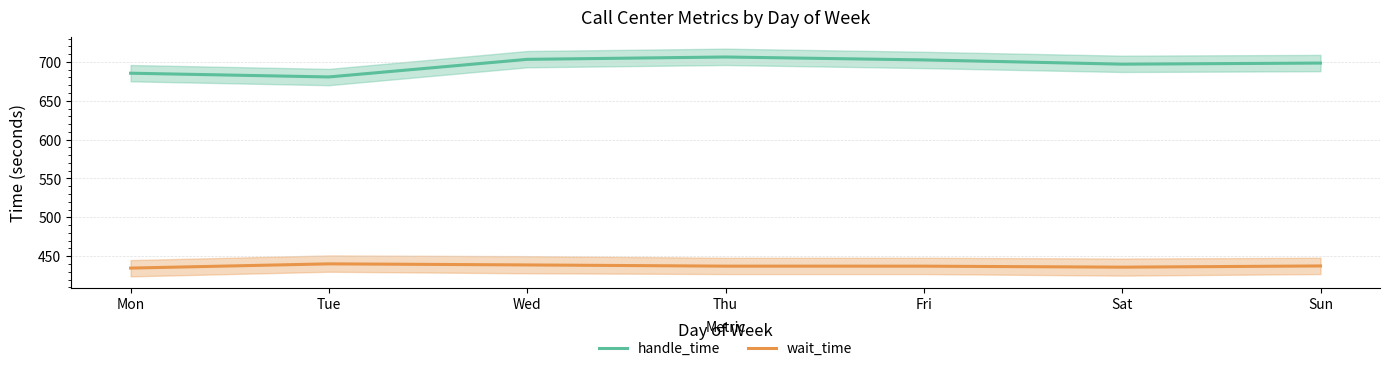

What is the greatest value displayed?

706.3